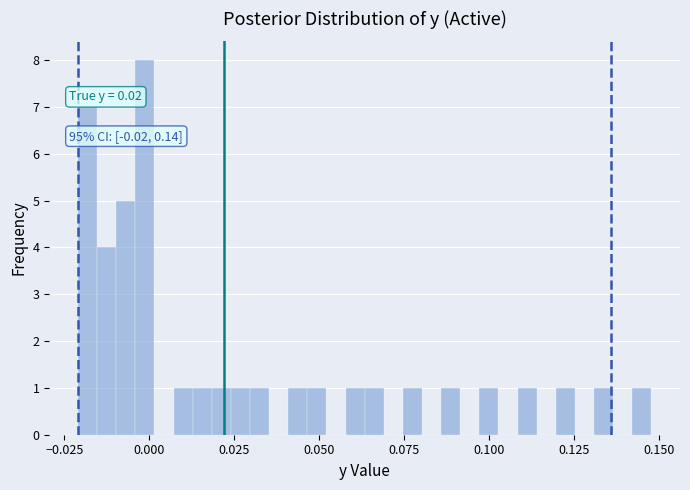

Around what value on the x-axis is the tallest bar? Give the approximate position of its centre, as read against the axis.

0.000